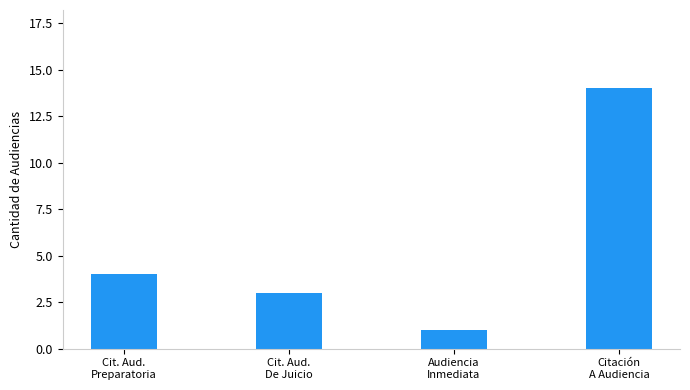

What is the change in value from Cit. Aud.
Preparatoria to Citación
A Audiencia?

+10